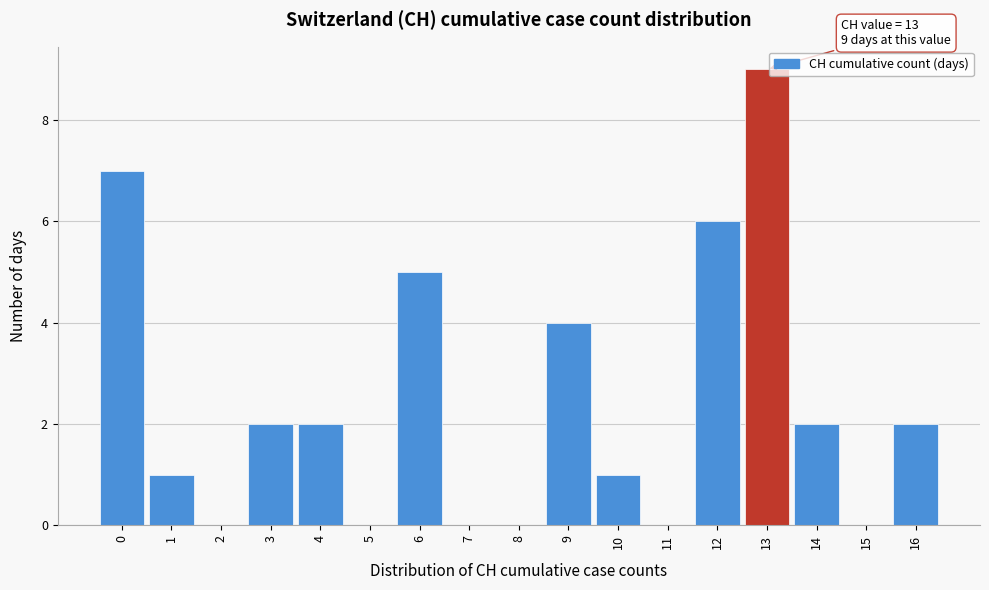

Which range on the x-axis has the tallest bar?

12.5 to 13.5